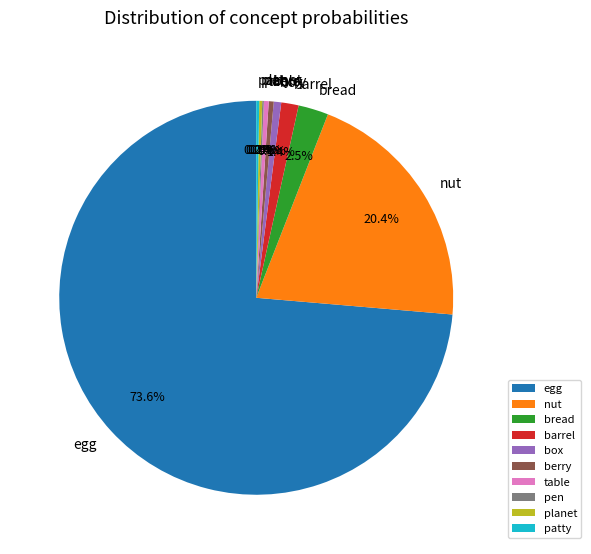

Is egg the majority of the pie?

Yes